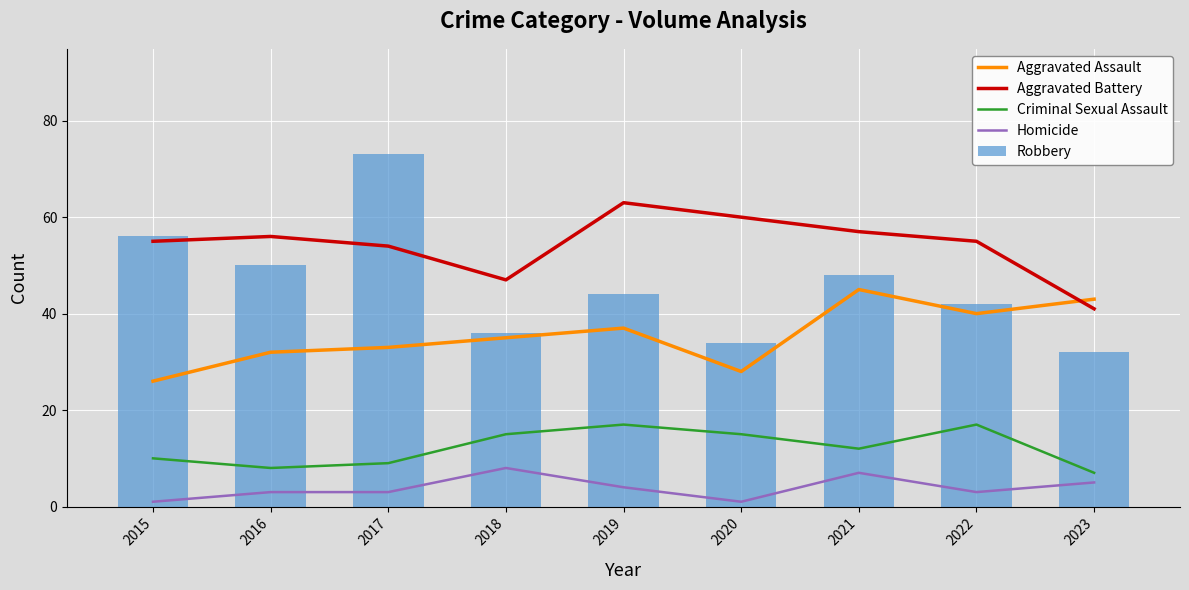

How many data points in Aggravated Battery are above 55?

4